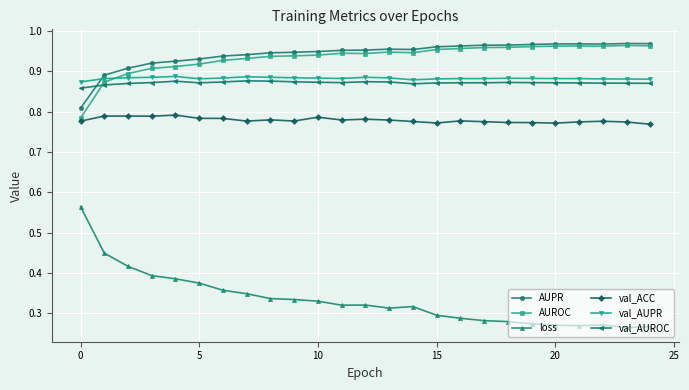

Count the AUROC values in the range 0 to 1.

25